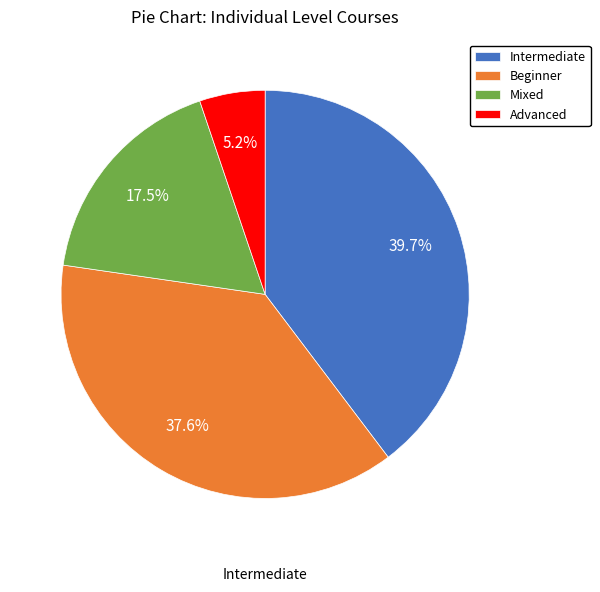

To the nearest percent, what is the difference between the Intermediate and Mixed slice percentages?

22%